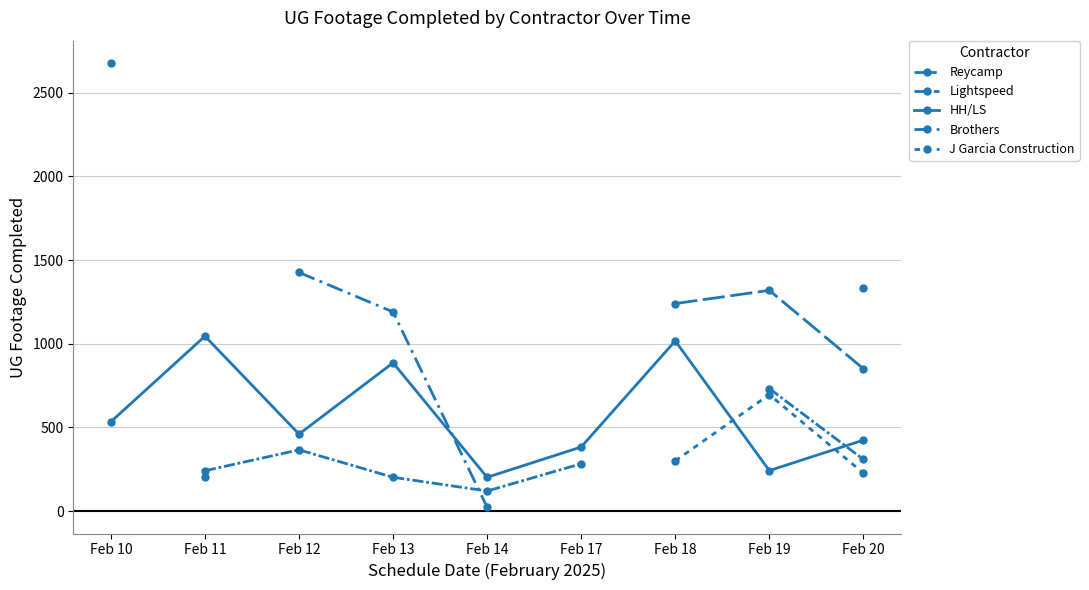

Which category has the highest value in the J Garcia Construction series?

Feb 10